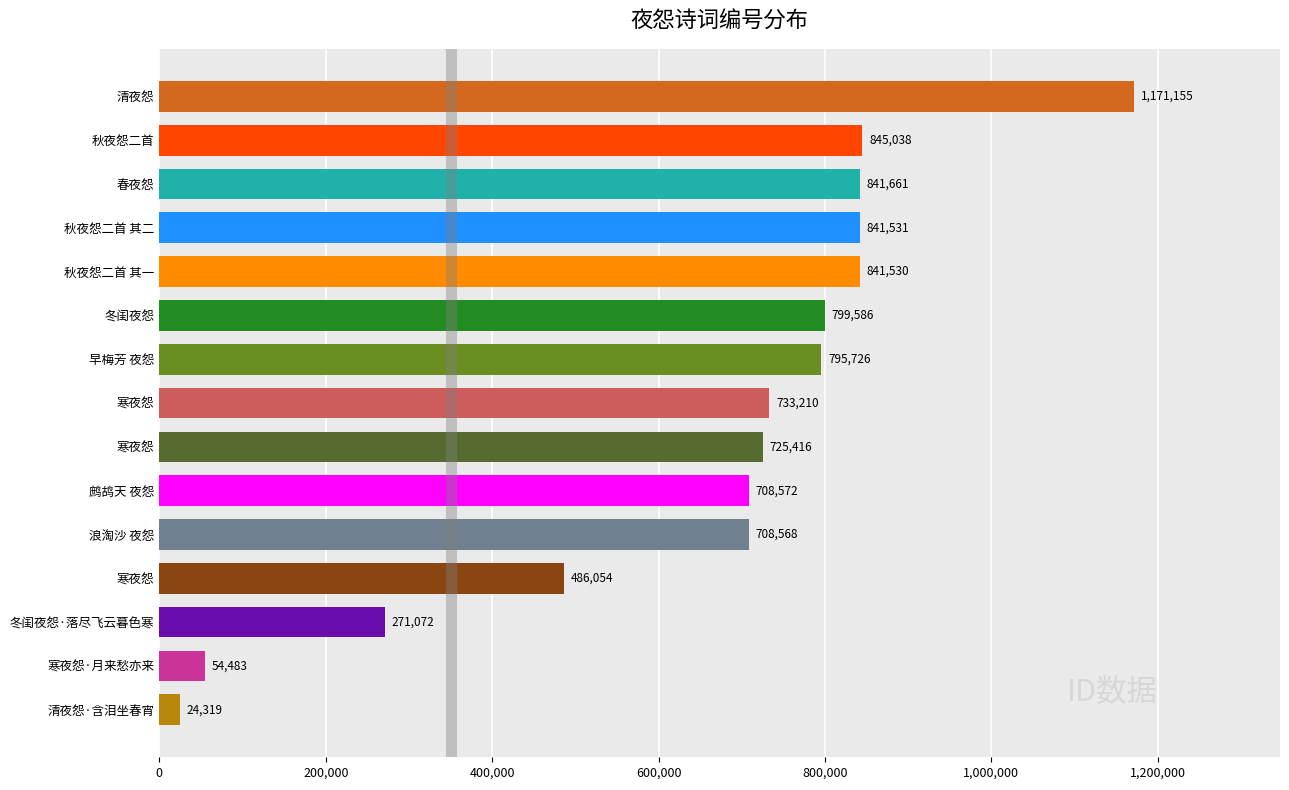

Count the number of data series in this chart.

1